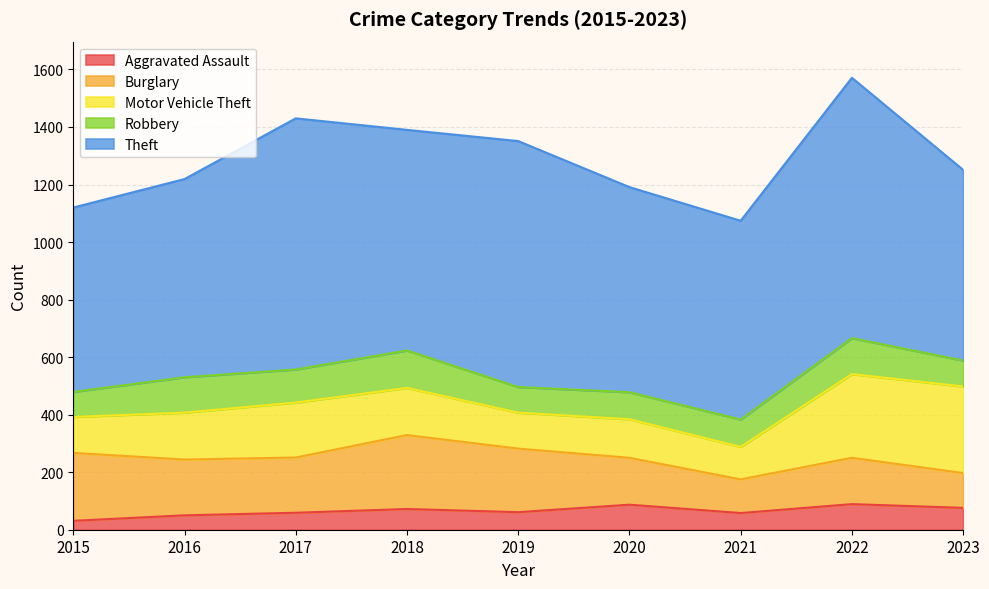

At which label does Robbery reach its minimum?

2015